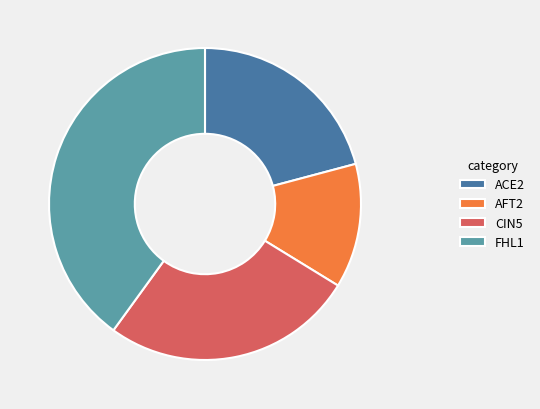

Between CIN5 and AFT2, which is larger?

CIN5